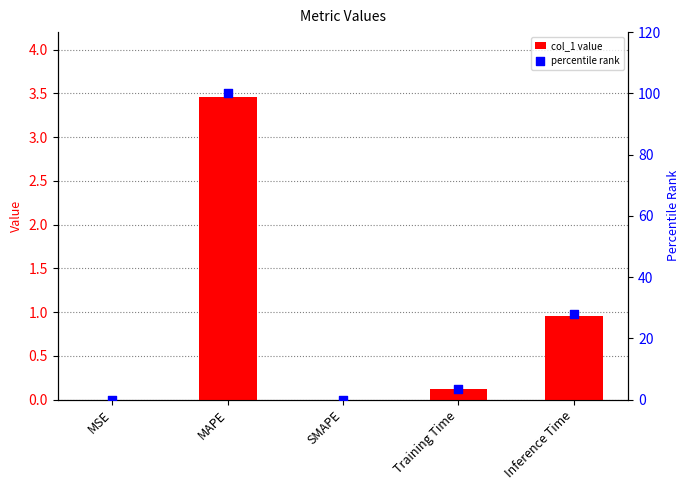

Which series contains the lowest Y value?

col_1 value